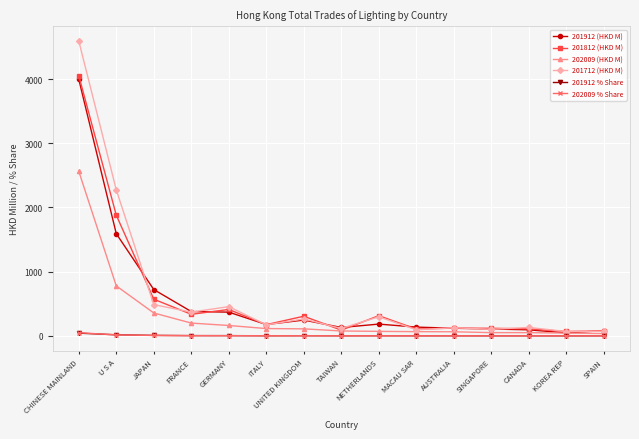

True or false: 201912 % Share has more than 0 points higher than both neighbors.

True